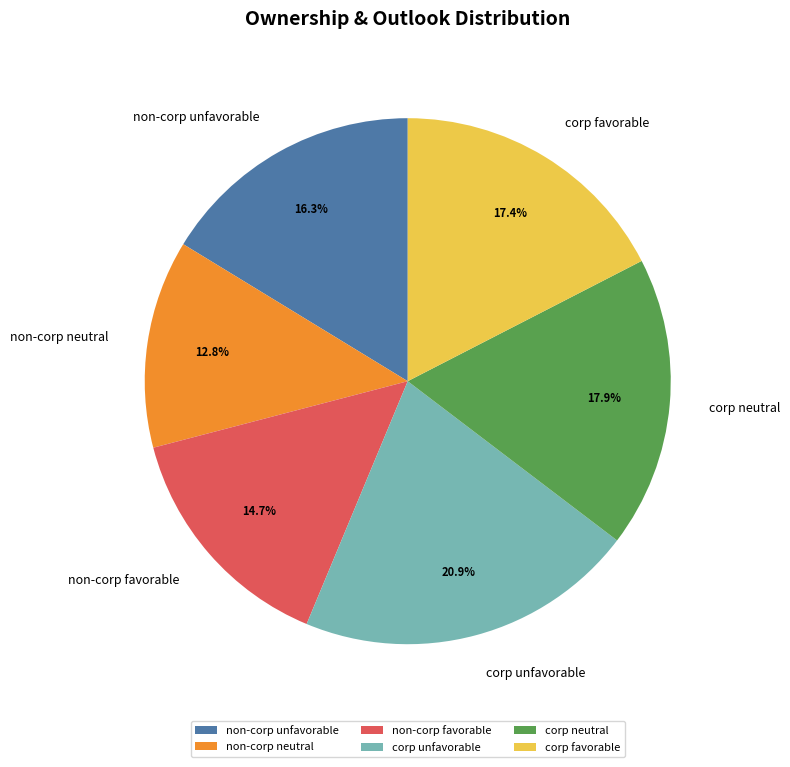

The corp favorable slice represents 17% of the pie. True or false?

True